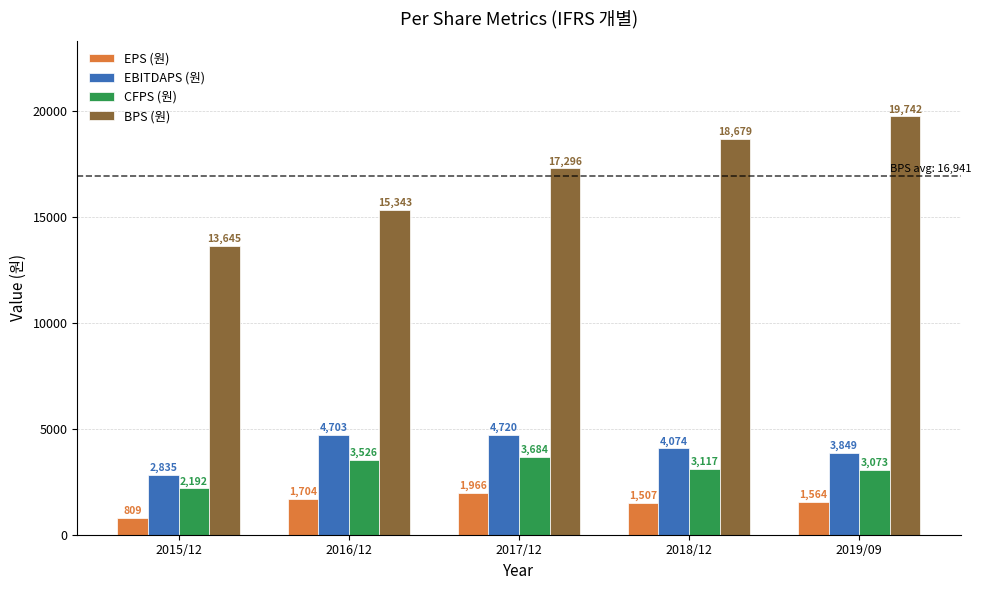

What are all the series names shown in the legend?

EPS (원), EBITDAPS (원), CFPS (원), BPS (원)